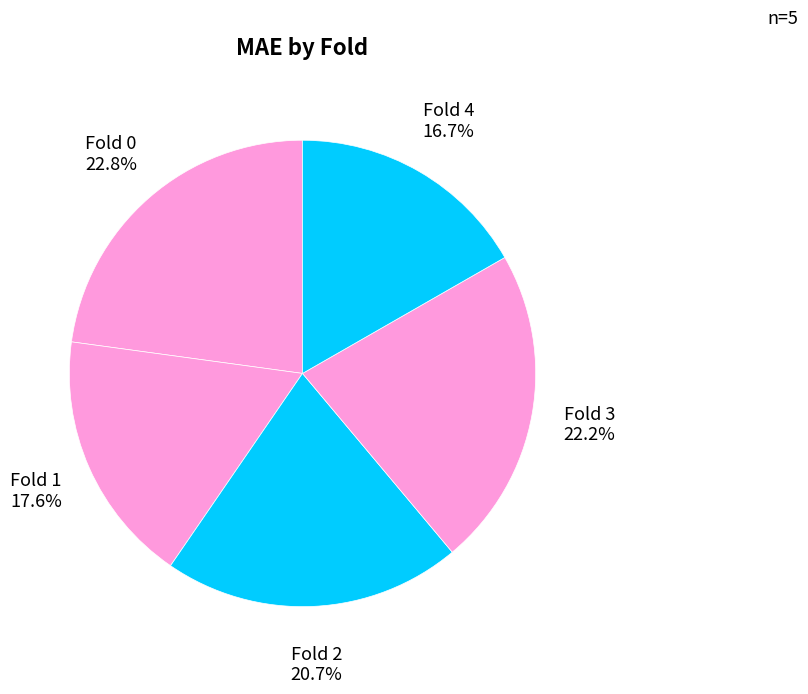

To the nearest percent, what portion does Fold 1 represent?

18%